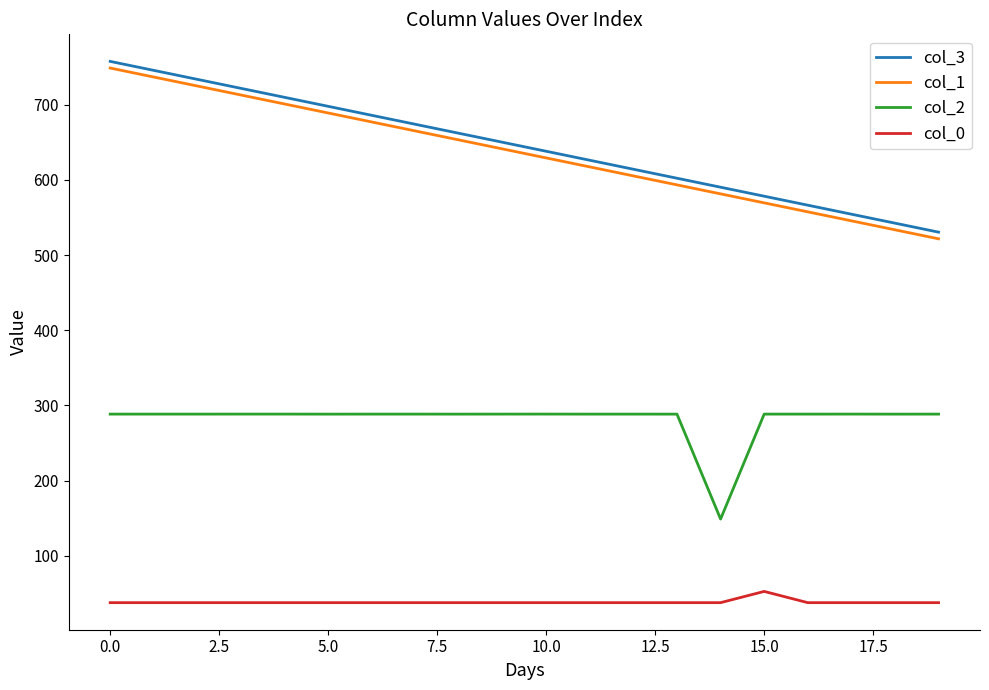

True or false: col_1 and col_2 cross at least once.

False